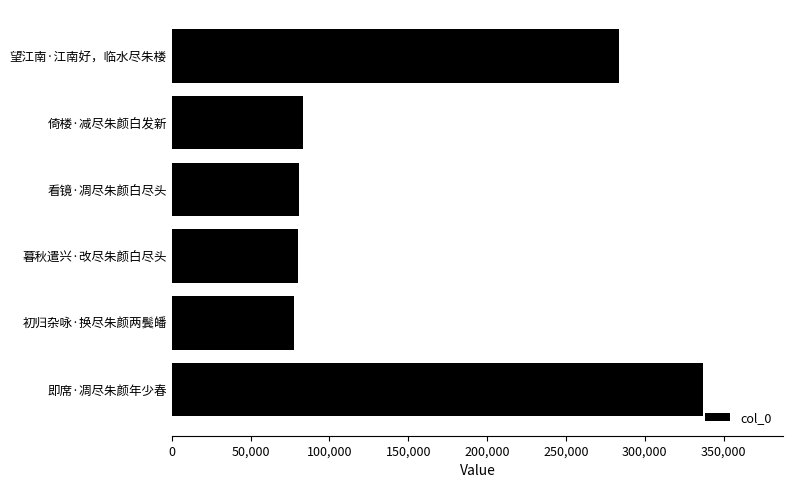

What is the greatest value displayed?

337124